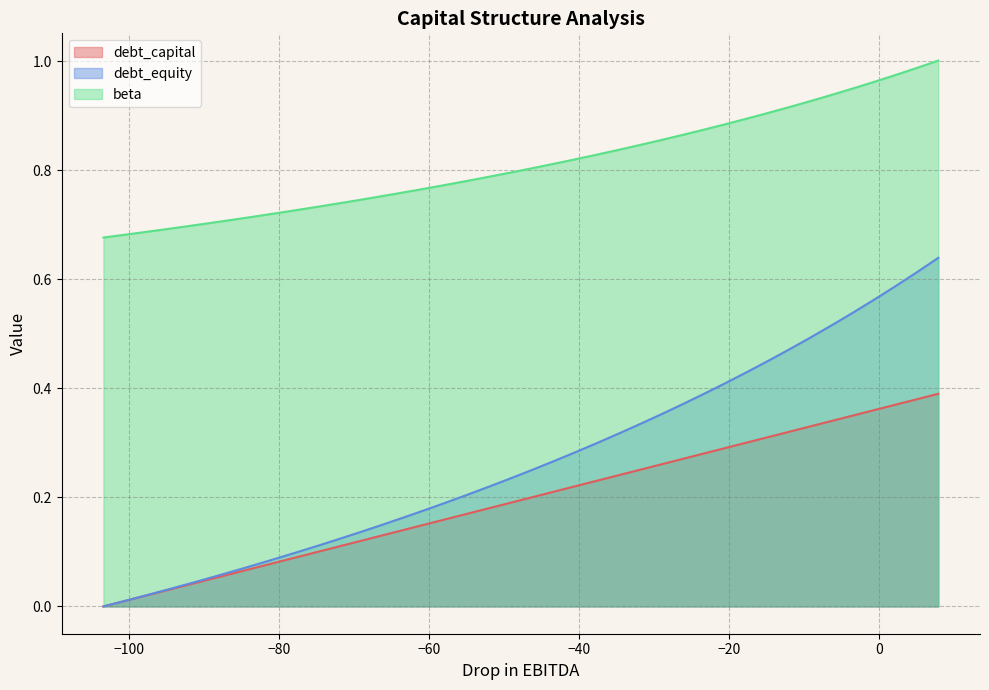

Which series has the largest total across all categories?

beta